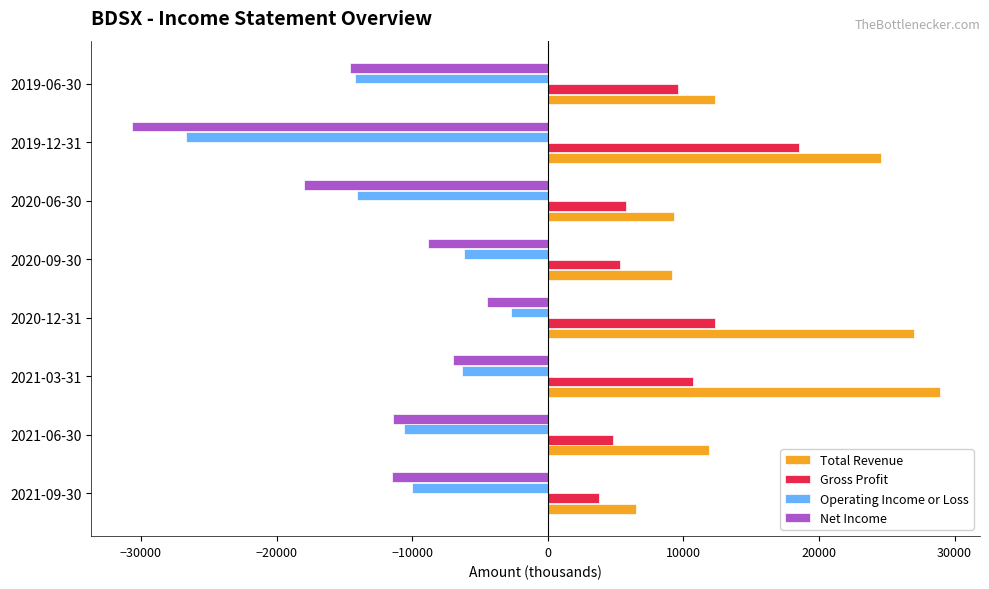

Which series changed the most between 2021-06-30 and 2021-03-31?

Total Revenue